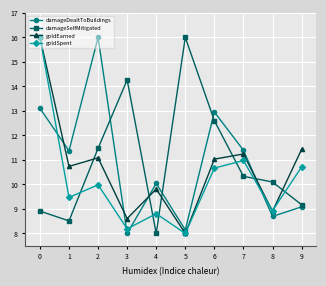

Reading right to left, list all the values displayed in this chart.

damageDealtToBuildings: 9.1	8.7	11.4	13.0	8.1	10.0	8.0	16.0	11.4	13.1
damageSelfMitigated: 9.2	10.1	10.3	12.6	16.0	8.0	14.3	11.5	8.5	8.9
goldEarned: 11.4	8.9	11.2	11.0	8.0	9.8	8.6	11.1	10.7	16.0
goldSpent: 10.7	8.9	11.0	10.7	8.0	8.8	8.2	10.0	9.5	16.0